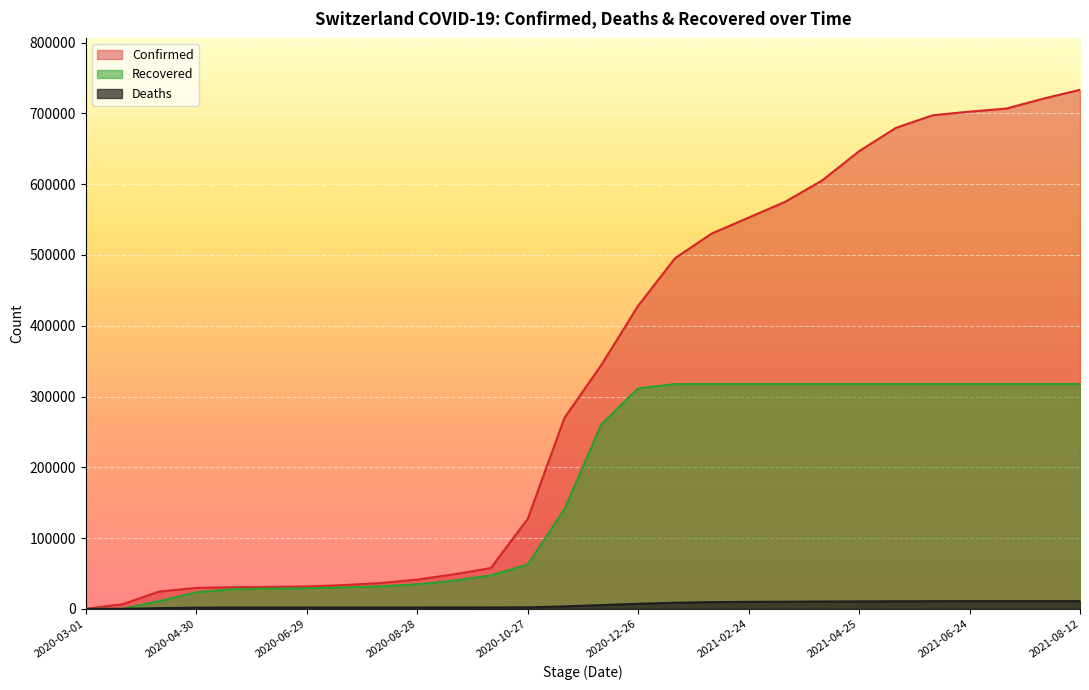

Which series has the largest total across all categories?

Confirmed